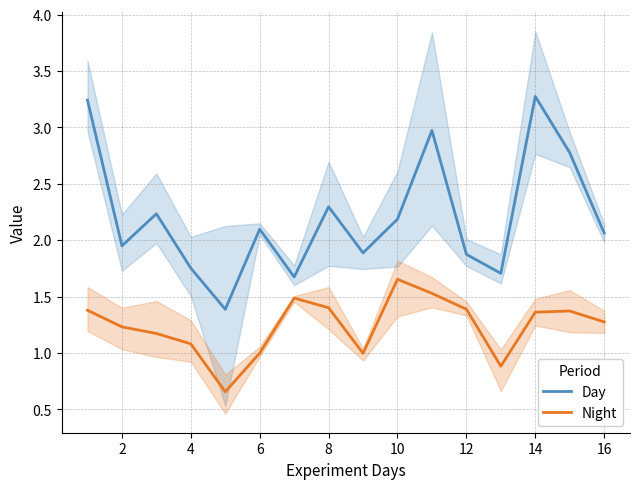

Which series has the largest range (max minus min)?

Day